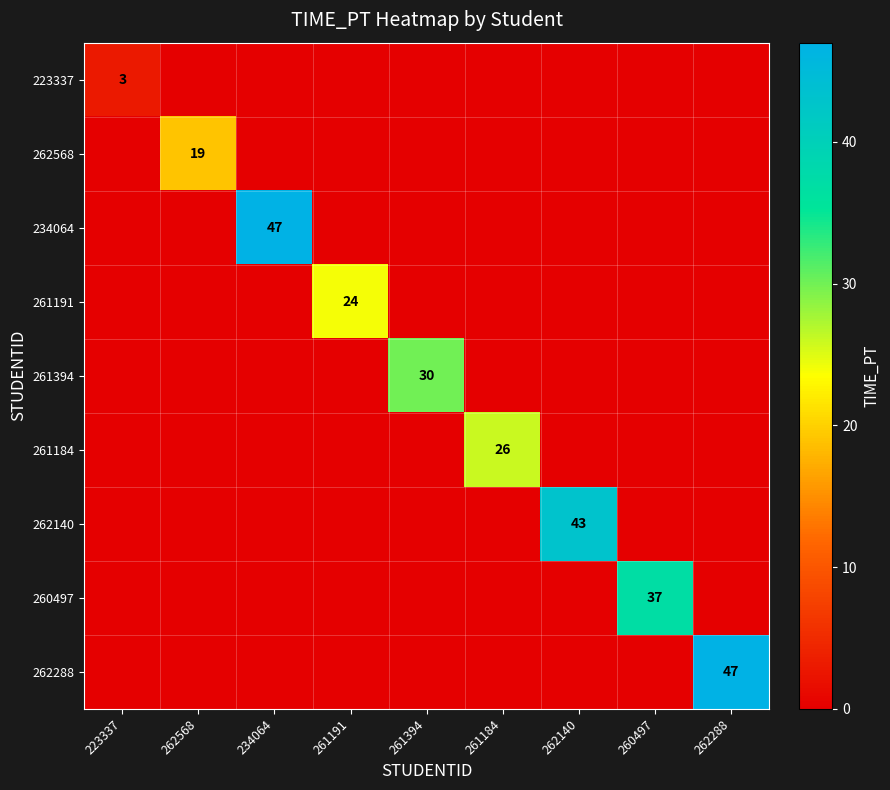

True or false: 262568 has a value of 32 at 262568.

False